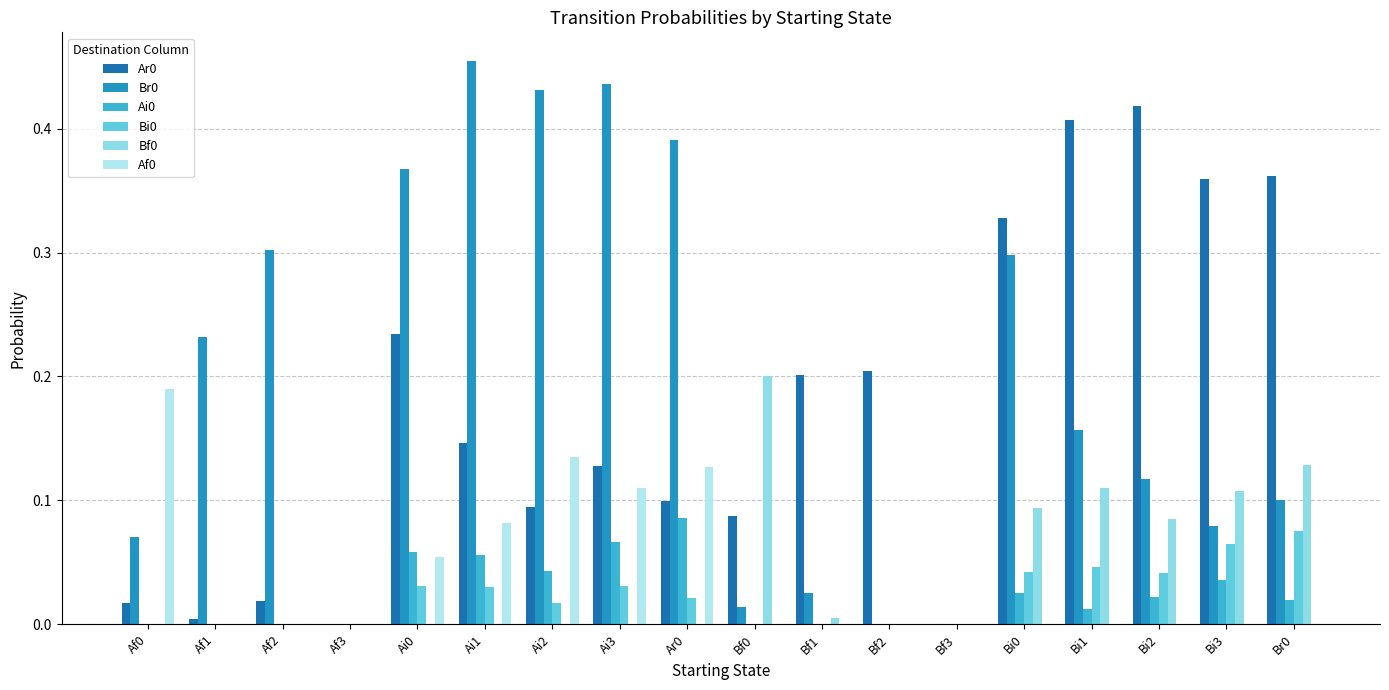

Reading left to right, extract all data points from this chart.

Ar0: 0.0	0.0	0.0	0.0	0.2	0.1	0.1	0.1	0.1	0.1	0.2	0.2	0.0	0.3	0.4	0.4	0.4	0.4
Br0: 0.1	0.2	0.3	0.0	0.4	0.5	0.4	0.4	0.4	0.0	0.0	0.0	0.0	0.3	0.2	0.1	0.1	0.1
Ai0: 0.0	0.0	0.0	0.0	0.1	0.1	0.0	0.1	0.1	0.0	0.0	0.0	0.0	0.0	0.0	0.0	0.0	0.0
Bi0: 0.0	0.0	0.0	0.0	0.0	0.0	0.0	0.0	0.0	0.0	0.0	0.0	0.0	0.0	0.0	0.0	0.1	0.1
Bf0: 0.0	0.0	0.0	0.0	0.0	0.0	0.0	0.0	0.0	0.2	0.0	0.0	0.0	0.1	0.1	0.1	0.1	0.1
Af0: 0.2	0.0	0.0	0.0	0.1	0.1	0.1	0.1	0.1	0.0	0.0	0.0	0.0	0.0	0.0	0.0	0.0	0.0